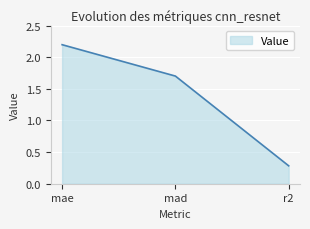

Rank the categories by value from highest to lowest.

mae, mad, r2